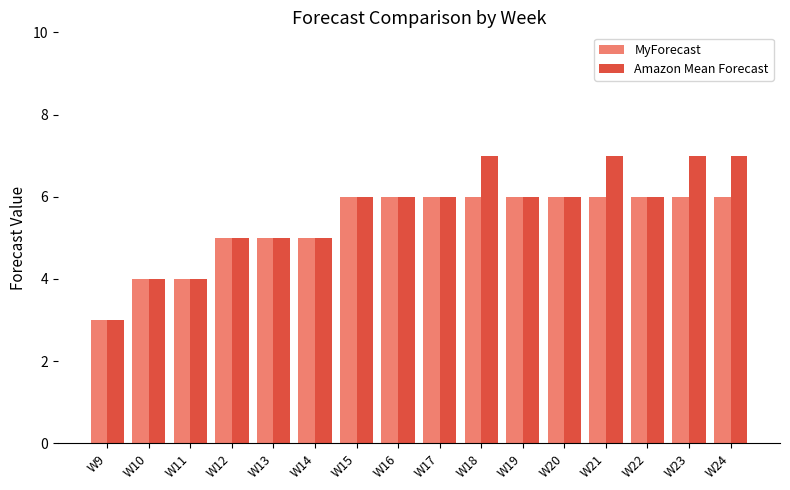

At which category does the chart reach its minimum across all series?

W9